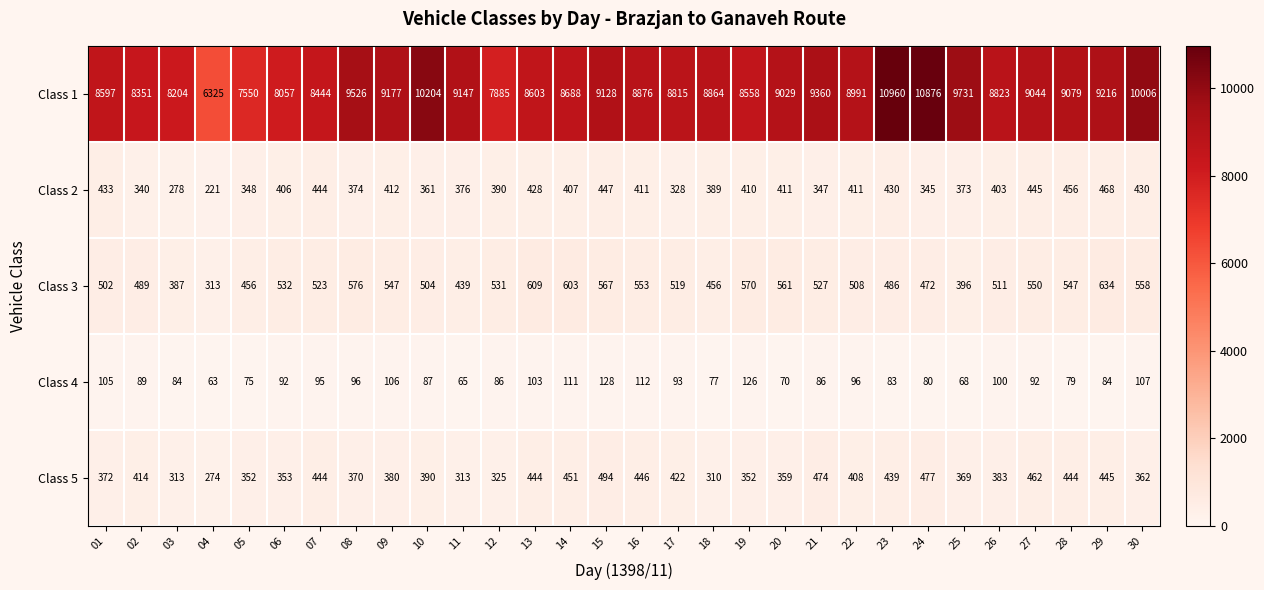

At which label is Class 4 closest to 95?

07